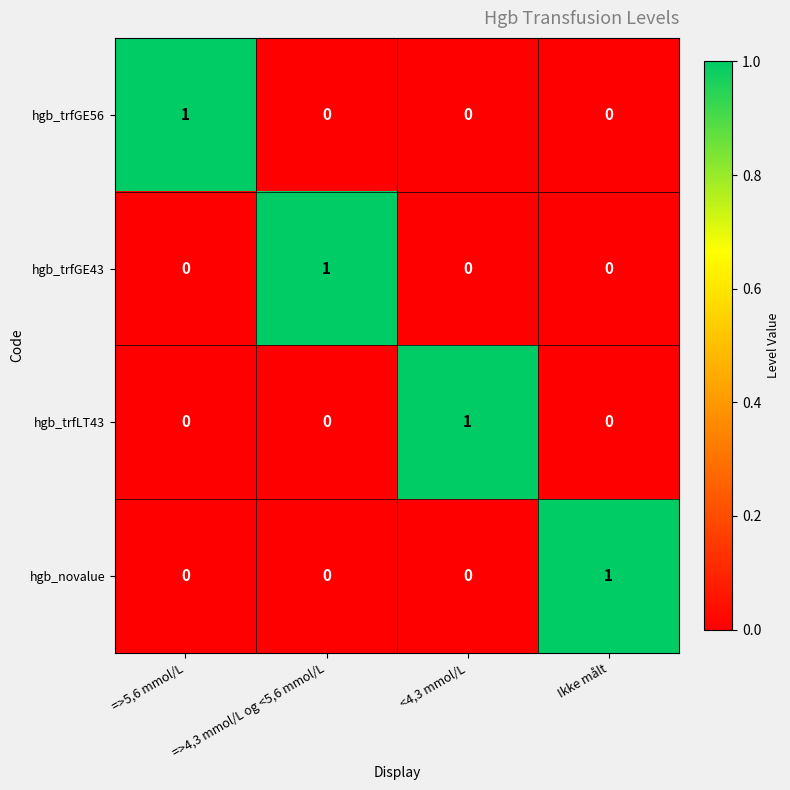

Which category has the highest value in the hgb_trfGE56 series?

=>5,6 mmol/L